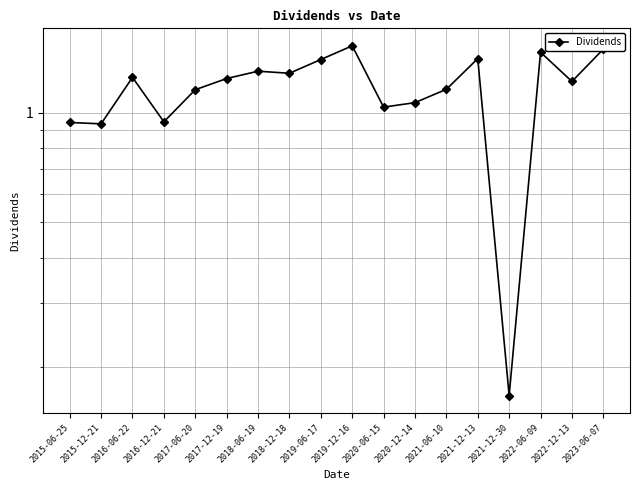

What is the label of the 3rd point from the right?

2022-06-09